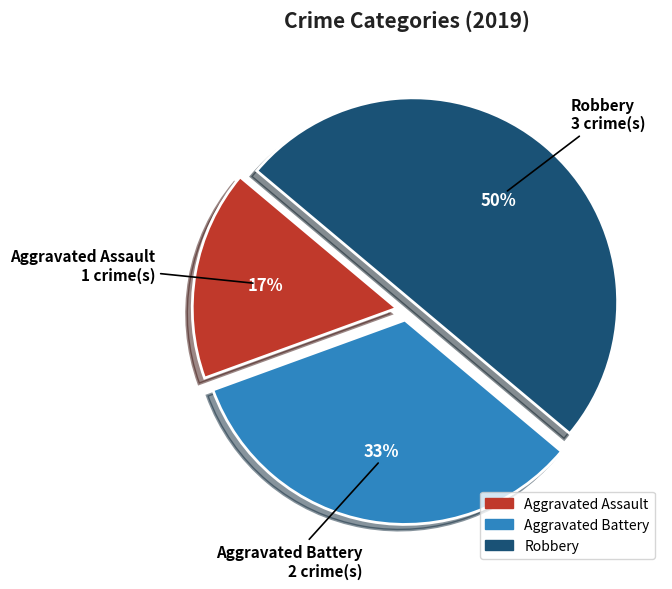

To the nearest percent, what is the average slice percentage?

33%